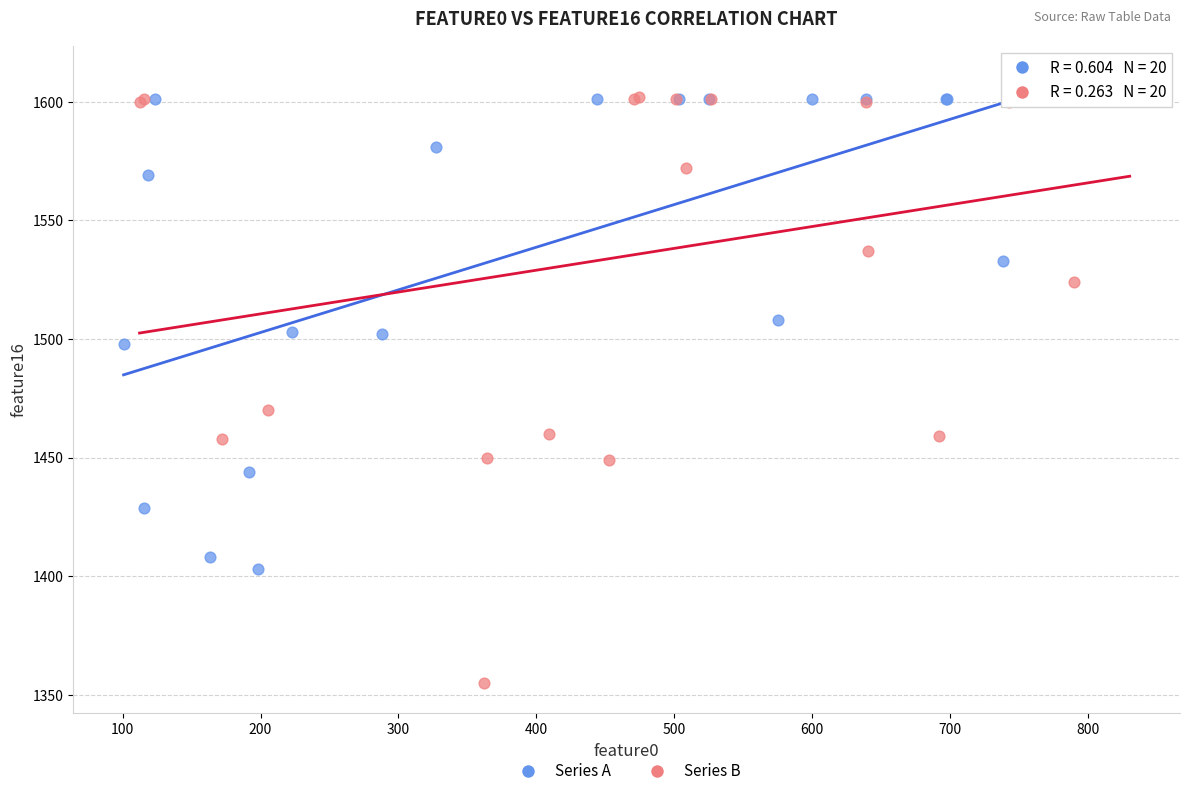

Which series contains the lowest Y value?

Series B